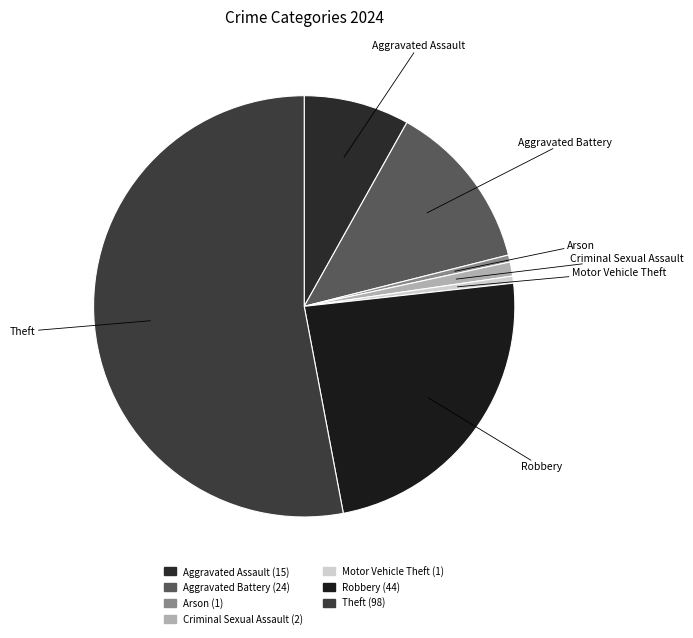

Which has a higher value, Arson or Robbery?

Robbery